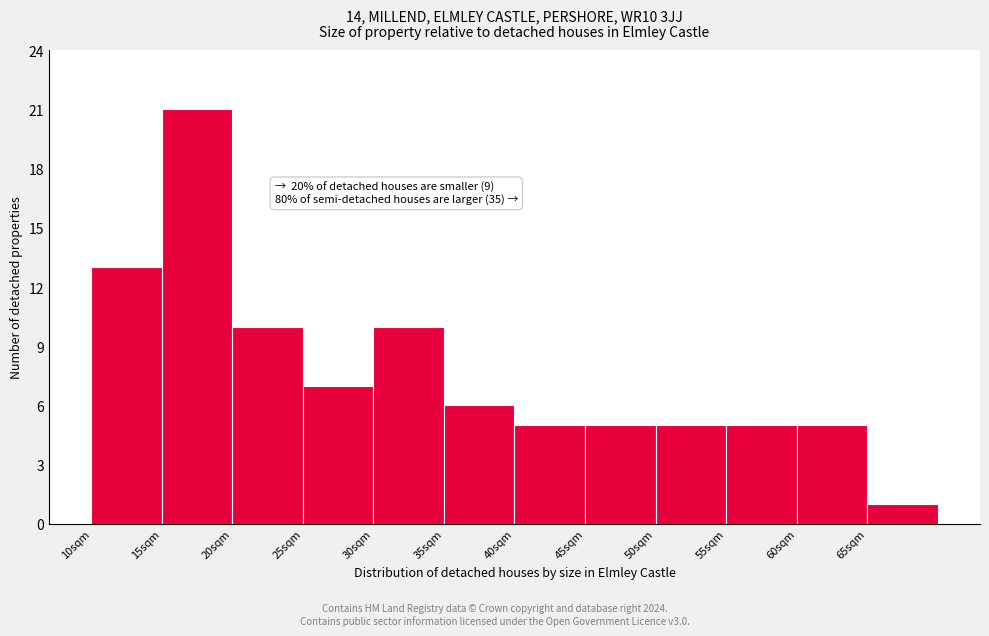

Which range on the x-axis has the tallest bar?

15 to 20